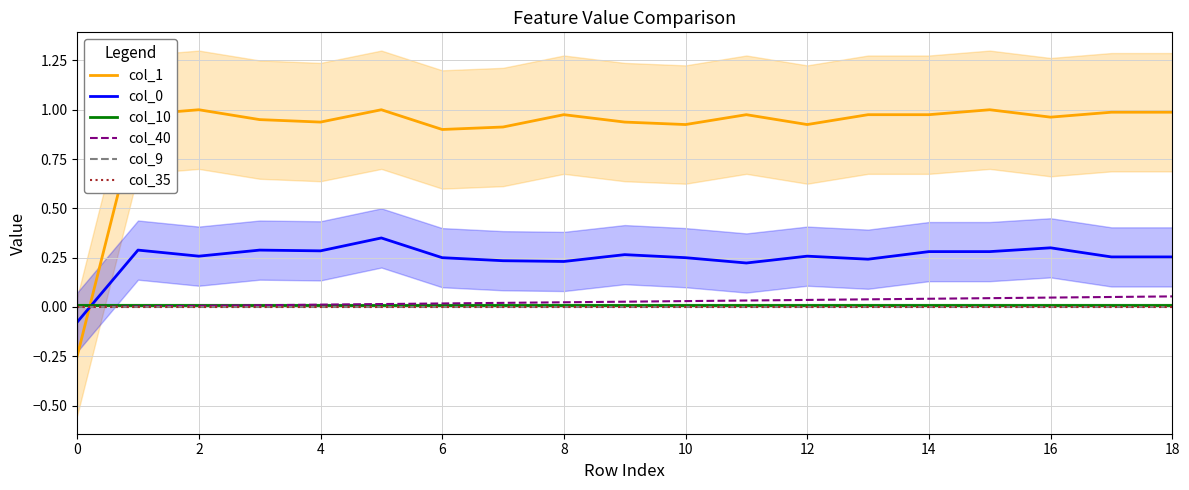

True or false: col_0 has more than 2 points higher than both neighbors.

True